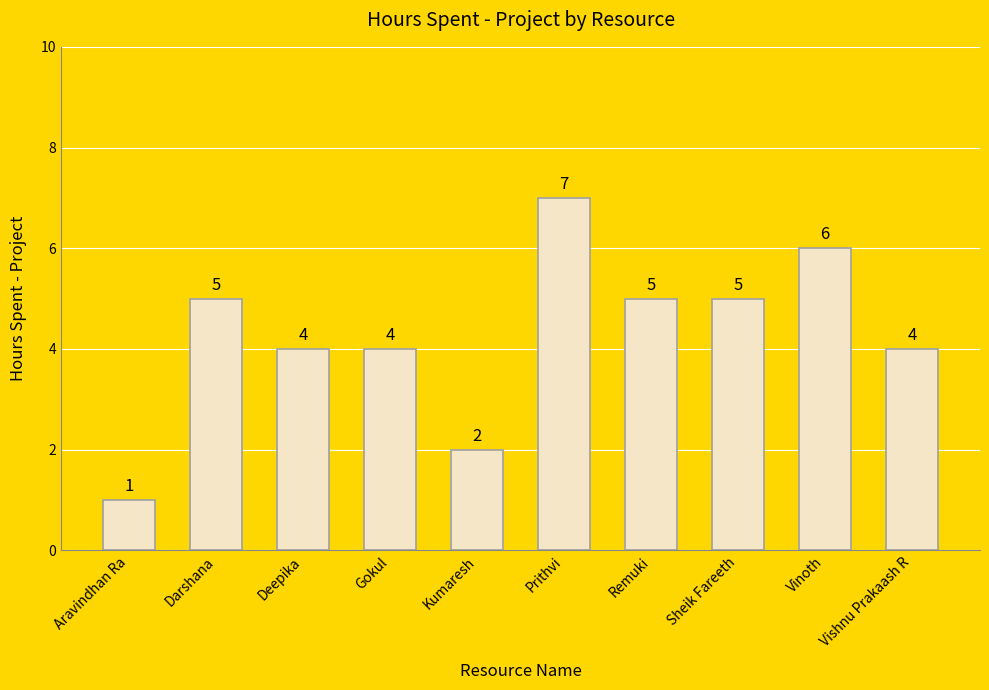

Between Deepika and Aravindhan Ra, which is larger?

Deepika